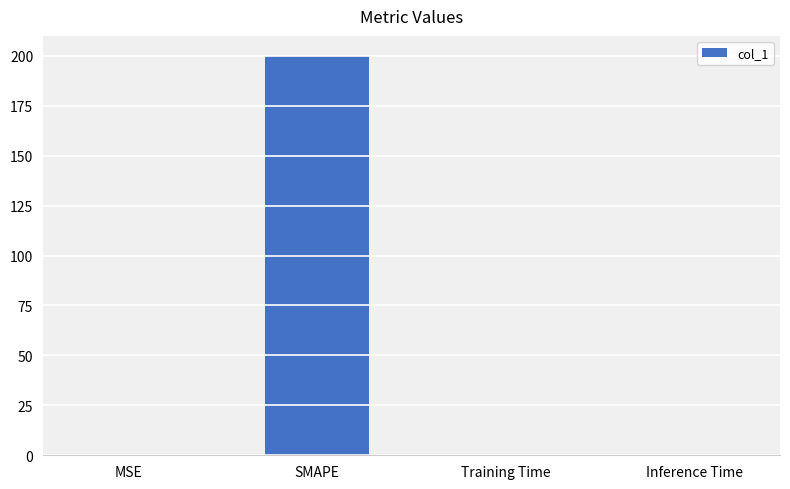

At which category does the chart reach its peak across all series?

SMAPE